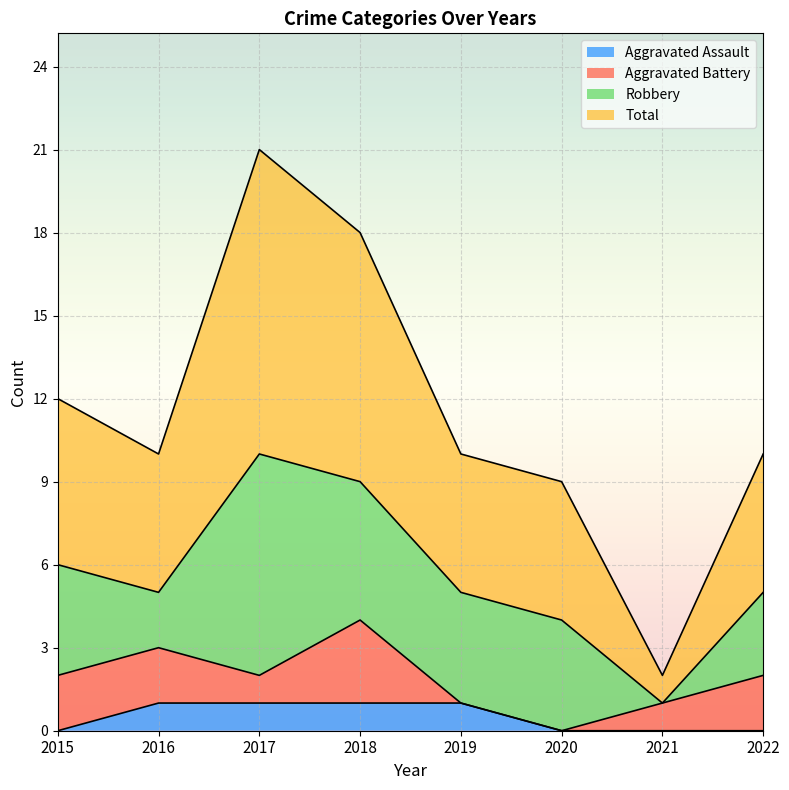

Where is the first local maximum for Total?

2017